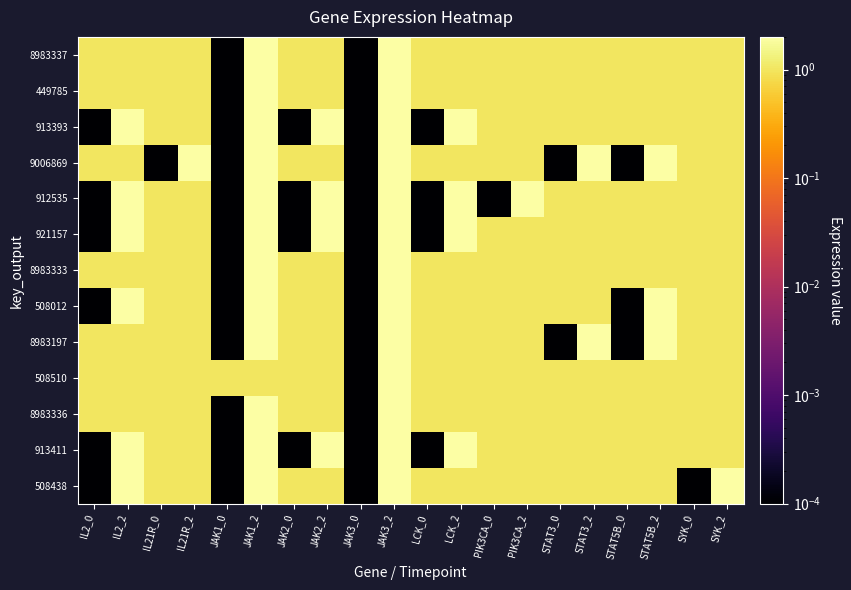

At how many categories does at least one series exceed 1?

19